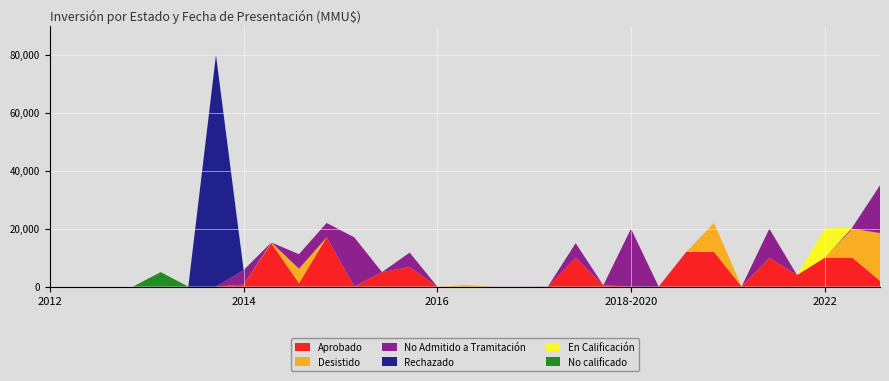

Reading left to right, list all the values displayed in this chart.

Aprobado: 2012-07=0	2012-07=0	2012-12=0	2013-06=0	2013-07=0	2013-07=0	2014-12=0	2014-11=706	2014-11=15000	2014-11=1200	2014-11=17000	2014-07=0	2014-08=5000	2014-11=6750	2014-12=0	2015-12=10	2017-01=0	2017-06=0	2016-11=0	2016-08=10000	2015-12=463	2017-06=0	2018-04=0	2018-08=12000	2019-03=12000	2018-05=0	2020-07=10000	2020-01=4000	2021-11=10000	2022-11=10000	2022-12=2000
Desistido: 2012-07=0	2012-07=0	2012-12=0	2013-06=0	2013-07=0	2013-07=0	2014-12=0	2014-11=0	2014-11=250	2014-11=5000	2014-11=0	2014-07=0	2014-08=0	2014-11=0	2014-12=0	2015-12=463	2017-01=0	2017-06=0	2016-11=0	2016-08=0	2015-12=0	2017-06=0	2018-04=0	2018-08=0	2019-03=10000	2018-05=40	2020-07=0	2020-01=0	2021-11=0	2022-11=10000	2022-12=16500
No Admitido a Tramitación: 2012-07=0	2012-07=0	2012-12=0	2013-06=0	2013-07=0	2013-07=0	2014-12=0	2014-11=5000	2014-11=0	2014-11=5000	2014-11=5000	2014-07=17000	2014-08=0	2014-11=5000	2014-12=0	2015-12=0	2017-01=37	2017-06=37	2016-11=80	2016-08=5000	2015-12=0	2017-06=20000	2018-04=0	2018-08=0	2019-03=0	2018-05=0	2020-07=10000	2020-01=0	2021-11=0	2022-11=463	2022-12=16500
Rechazado: 2012-07=0	2012-07=0	2012-12=0	2013-06=0	2013-07=0	2013-07=0	2014-12=80000	2014-11=0	2014-11=0	2014-11=0	2014-11=0	2014-07=0	2014-08=0	2014-11=0	2014-12=0	2015-12=0	2017-01=0	2017-06=0	2016-11=0	2016-08=0	2015-12=0	2017-06=0	2018-04=0	2018-08=0	2019-03=0	2018-05=0	2020-07=0	2020-01=0	2021-11=0	2022-11=0	2022-12=0
En Calificación: 2012-07=0	2012-07=0	2012-12=0	2013-06=0	2013-07=0	2013-07=0	2014-12=0	2014-11=0	2014-11=0	2014-11=0	2014-11=0	2014-07=0	2014-08=0	2014-11=0	2014-12=0	2015-12=0	2017-01=0	2017-06=0	2016-11=0	2016-08=0	2015-12=0	2017-06=0	2018-04=0	2018-08=0	2019-03=0	2018-05=0	2020-07=0	2020-01=0	2021-11=10000	2022-11=0	2022-12=0
No calificado: 2012-07=0	2012-07=0	2012-12=0	2013-06=0	2013-07=5000	2013-07=0	2014-12=0	2014-11=0	2014-11=0	2014-11=0	2014-11=0	2014-07=0	2014-08=0	2014-11=0	2014-12=0	2015-12=0	2017-01=0	2017-06=0	2016-11=0	2016-08=0	2015-12=0	2017-06=0	2018-04=0	2018-08=0	2019-03=0	2018-05=0	2020-07=0	2020-01=0	2021-11=0	2022-11=0	2022-12=0